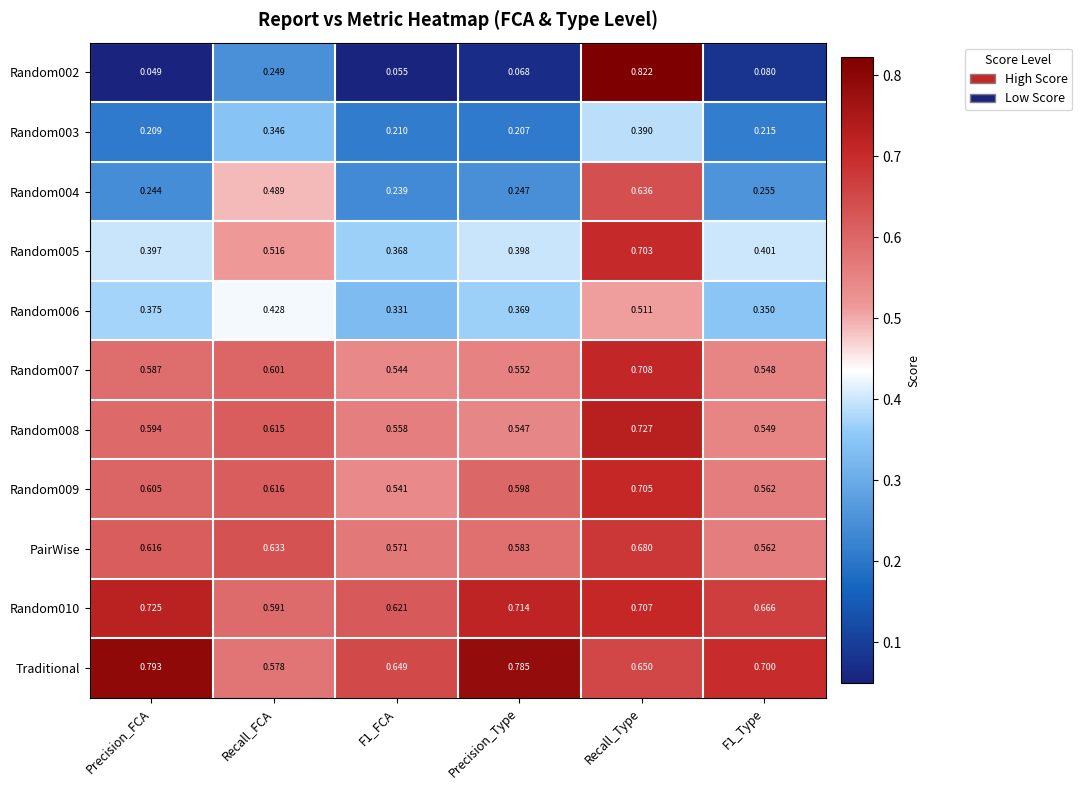

Is the value of PairWise at Recall_Type greater than the value of Random007 at Recall_Type?

No